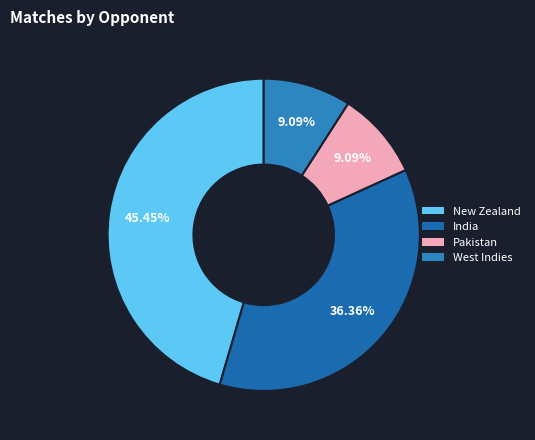

What is the largest slice in the pie chart?

New Zealand